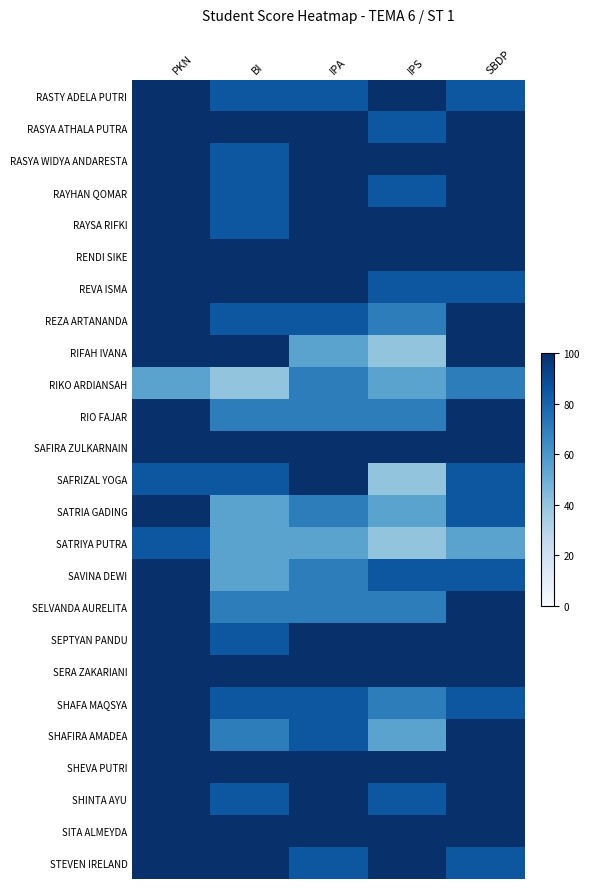

At which category is the sum across all series the highest?

PKN